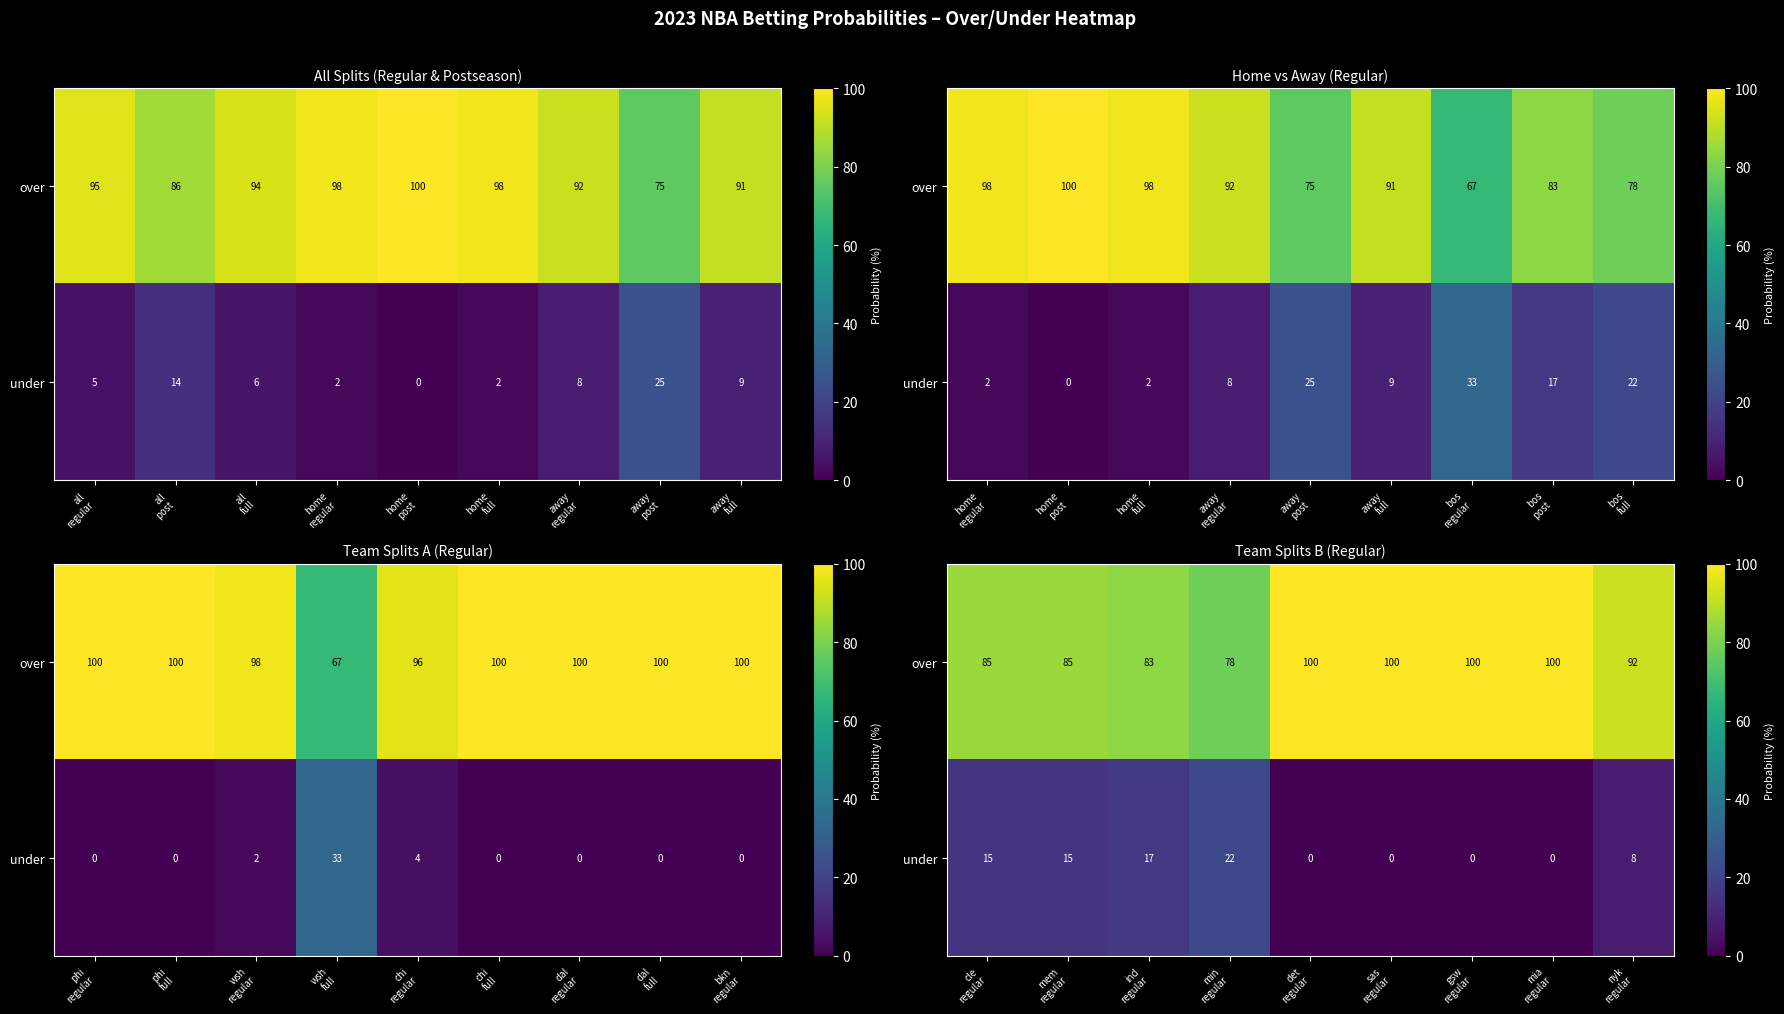

Which label corresponds to the smallest value in the chart?

det regular